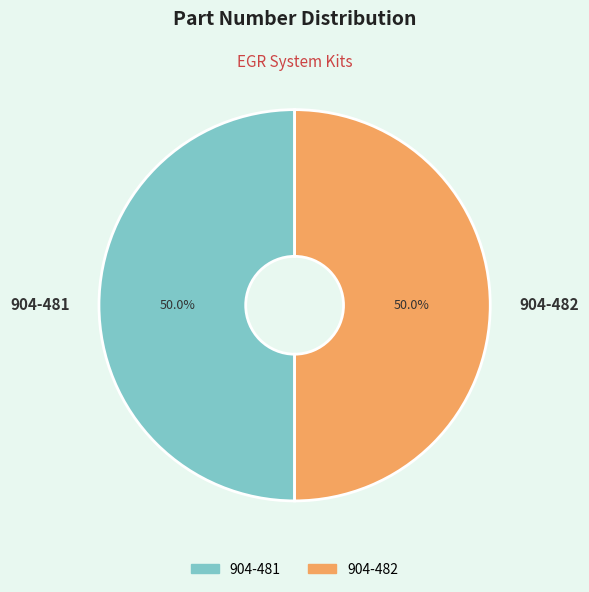

True or false: 904-481 accounts for 50% of the total.

True